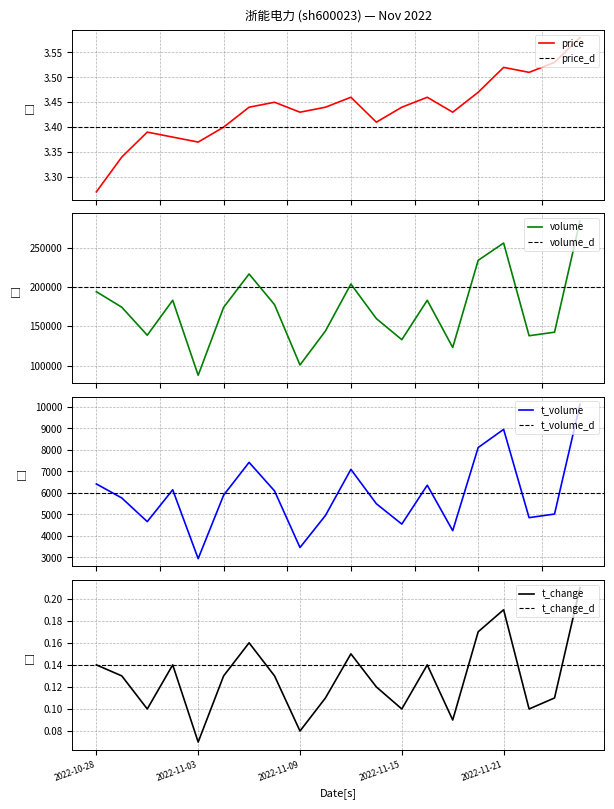

What is the spread (max minus min) of values at 2022-10-28?

193870.9